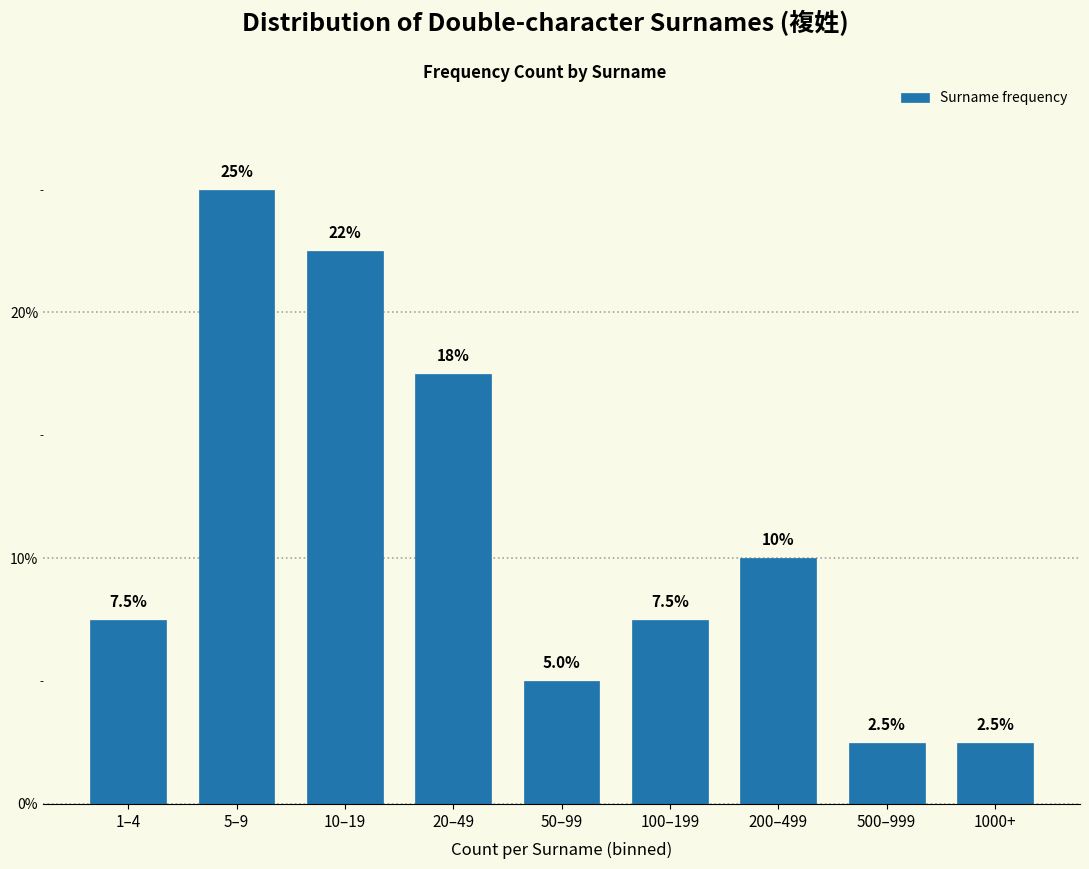

Reading left to right, what are all the values shown in this chart?

7.5	25.0	22.5	17.5	5.0	7.5	10.0	2.5	2.5